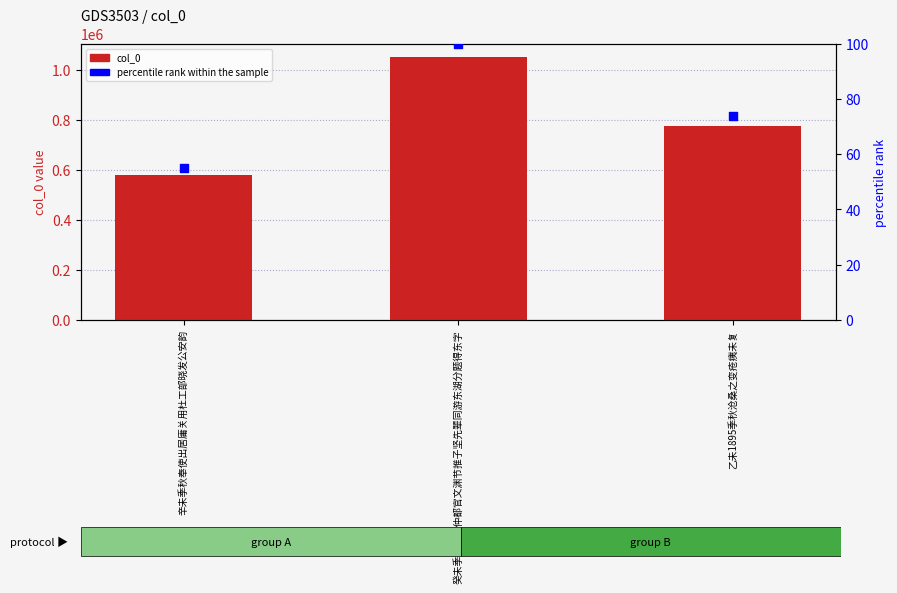

Which series has the widest spread of Y values?

col_0